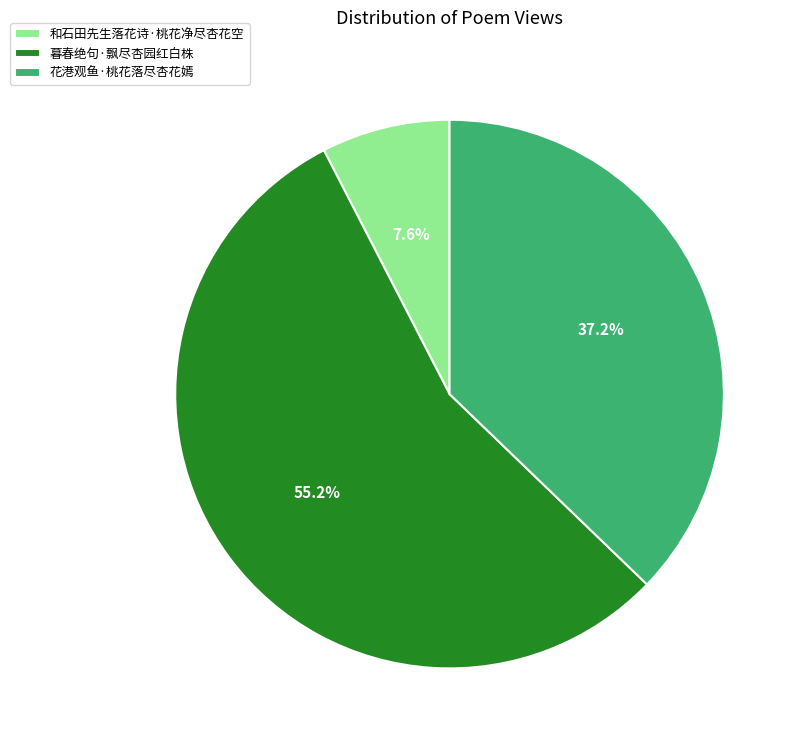

The 花港观鱼·桃花落尽杏花嫣 slice represents 37% of the pie. True or false?

True